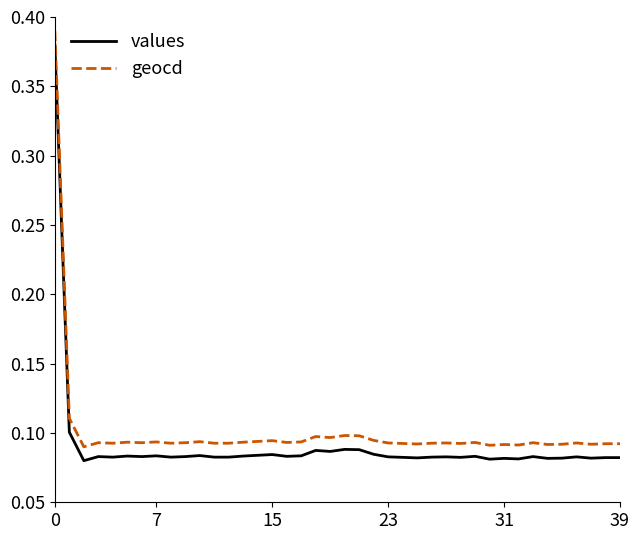

True or false: geocd and values intersect in this chart.

False